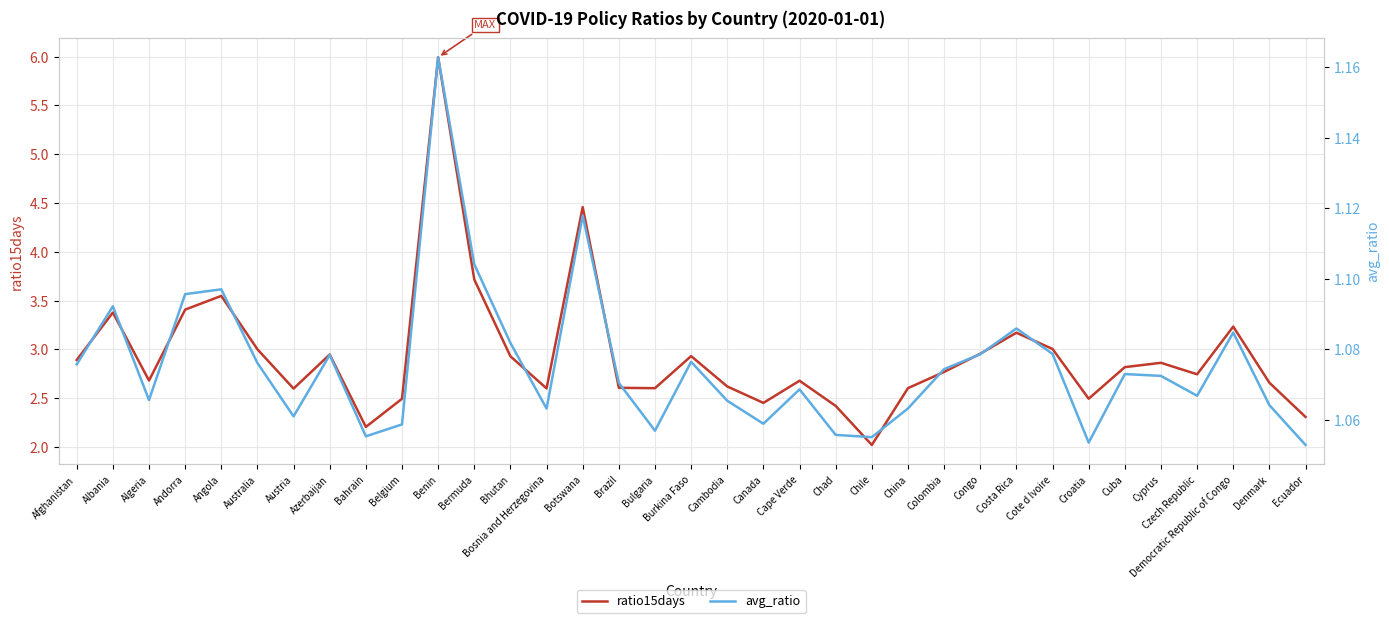

True or false: ratio15days has a value of 2.6 at Austria.

True